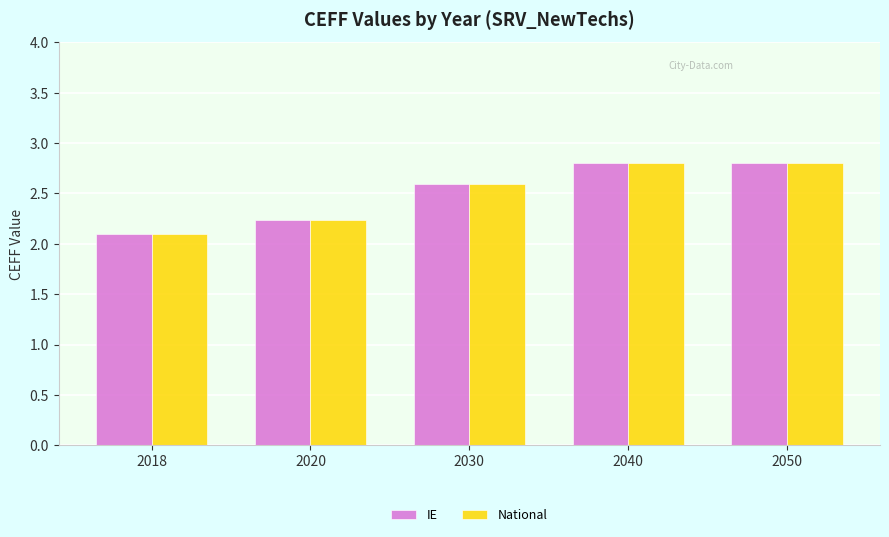

Are the bars grouped side by side (vs. stacked)?

Yes